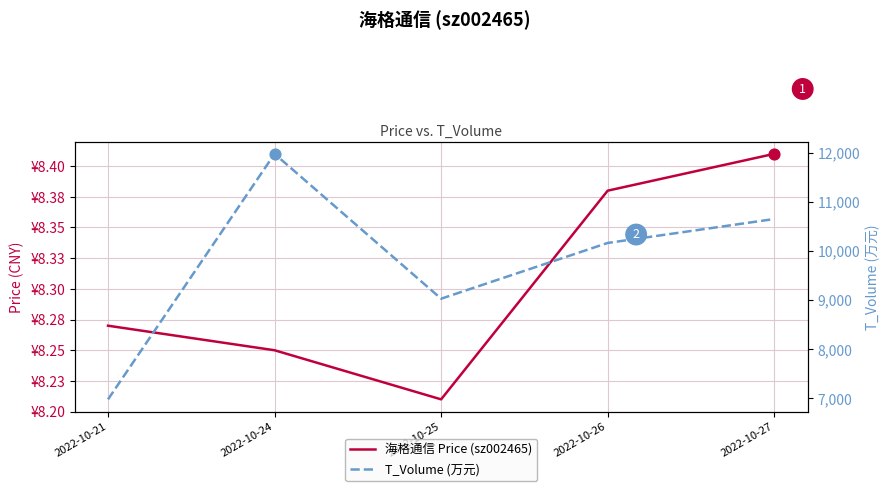

Which series reaches the maximum Y coordinate?

T_Volume (万元)